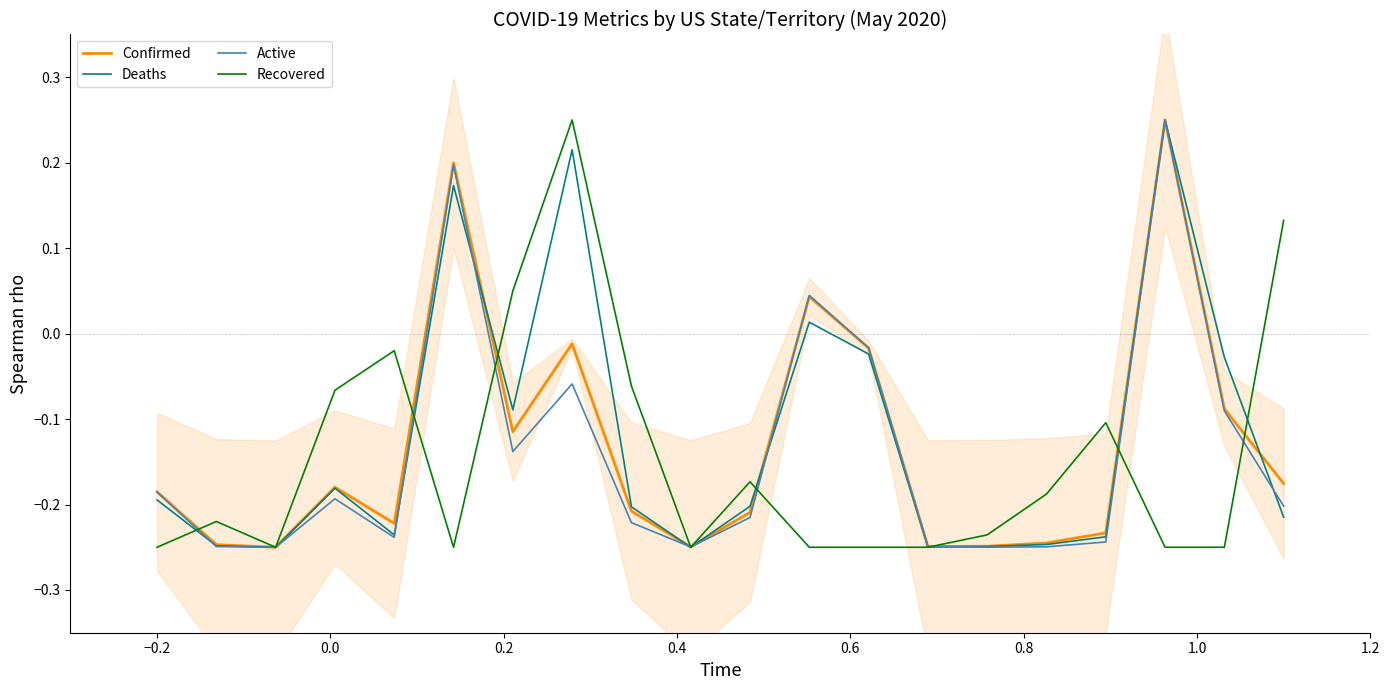

How many values in Confirmed are above zero?

3